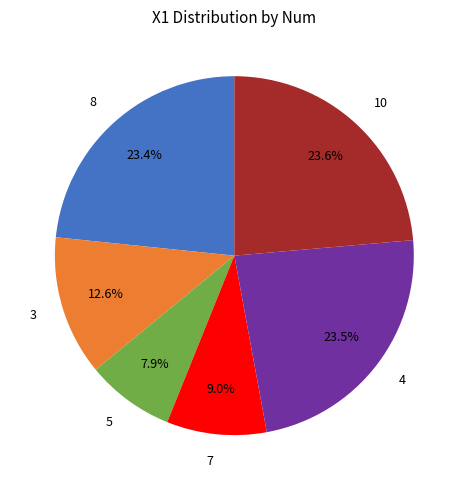

Which slice is the smallest?

5